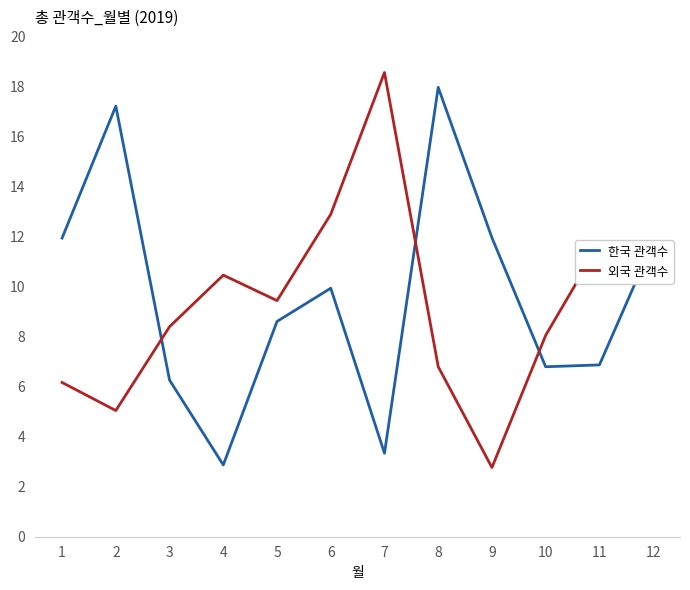

In 한국 관객수, how many points are higher than both neighbors (excluding endpoints)?

3